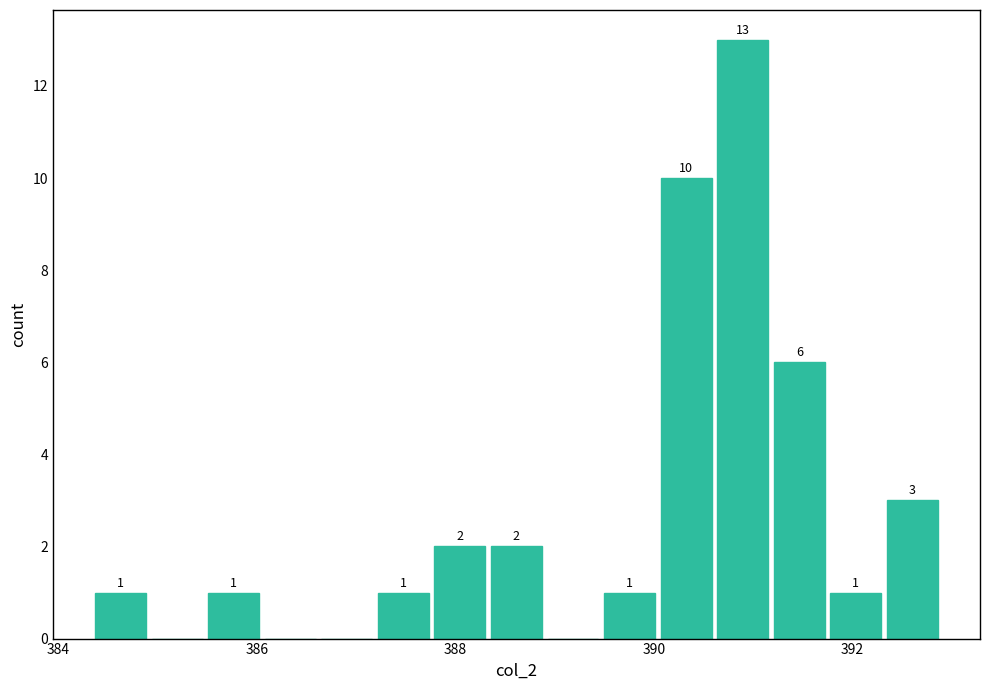

Read against the x-axis, roughly where is the centre of the tallest bar?

390.8